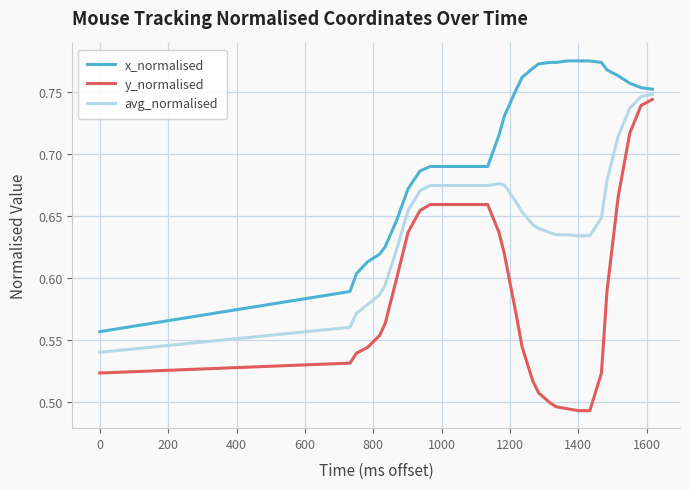

List the series in order of their overall mean, lowest first.

y_normalised, avg_normalised, x_normalised